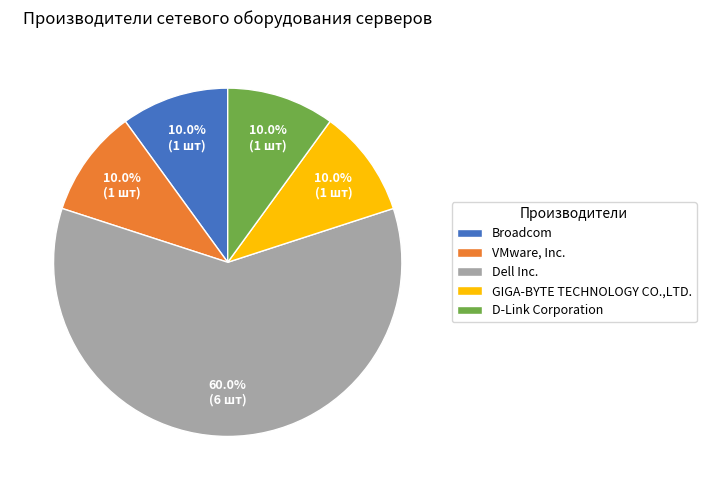

Which category has the biggest portion of the pie?

Dell Inc.